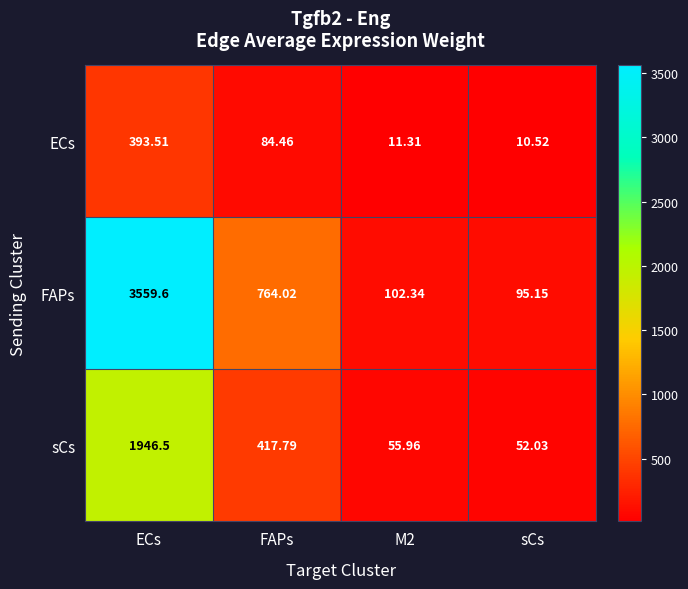

How many categories are shown in the chart?

4